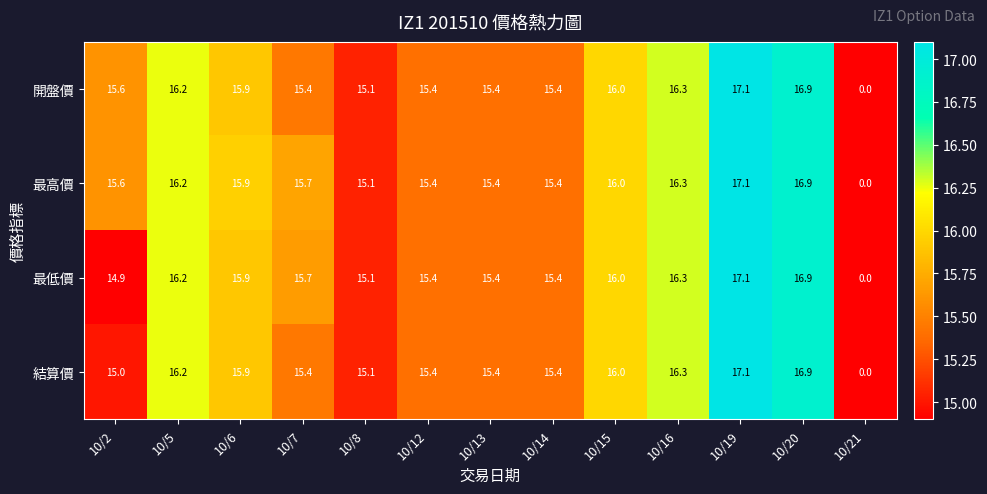

The value of 最低價 at 10/14 is 10.1. True or false?

False